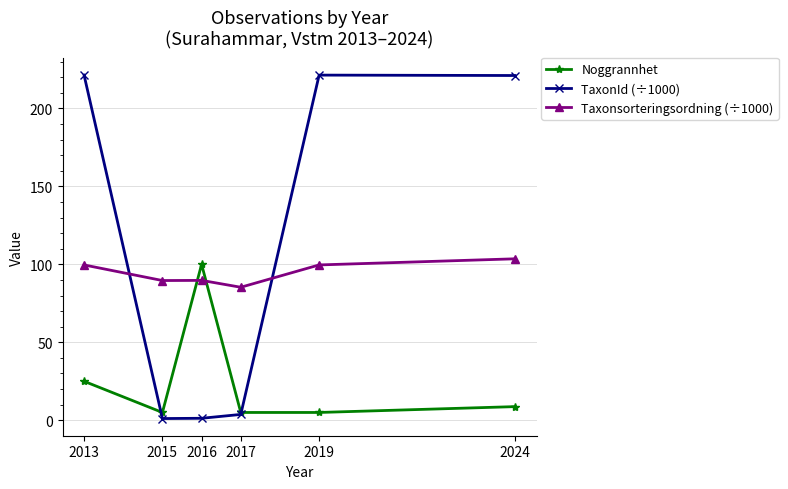

True or false: TaxonId (÷1000) has a value of 297.3 at 2019.

False